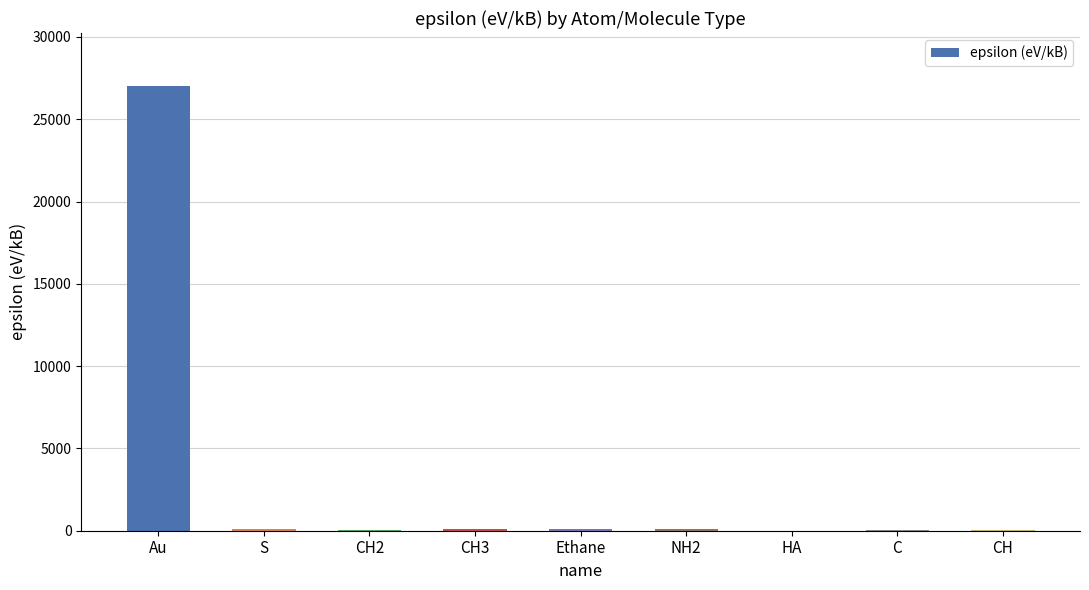

Which category has the highest value across all series?

Au